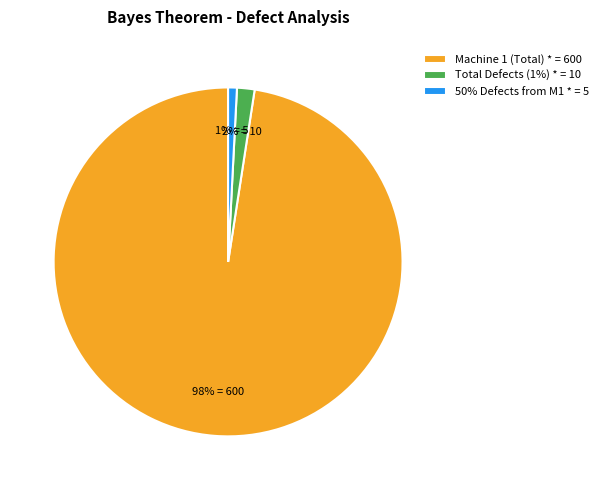

Is the sum of Machine 1 (Total) * = 600 and 50% Defects from M1 * = 5 greater than half?

Yes